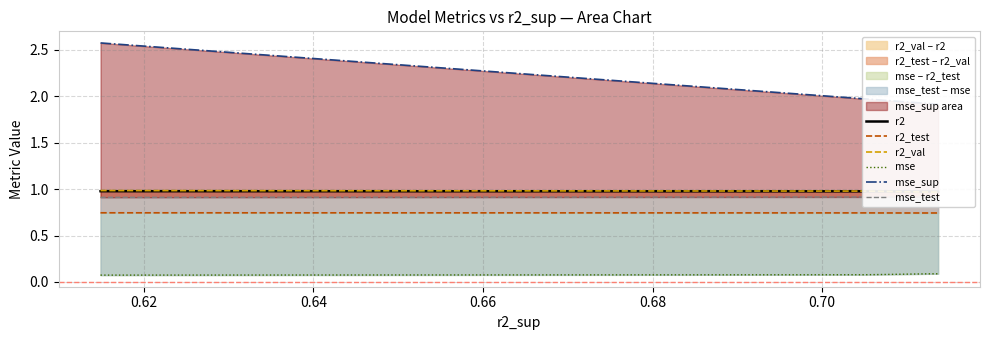

Reading left to right, extract all data points from this chart.

r2: 1.0	1.0	1.0	1.0	1.0	1.0	1.0
r2_test: 0.7	0.7	0.7	0.7	0.7	0.7	0.7
r2_val: 1.0	1.0	1.0	1.0	1.0	1.0	1.0
mse: 0.1	0.1	0.1	0.1	0.1	0.1	0.1
mse_sup: 2.6	2.0	2.0	2.0	1.9	1.9	1.9
mse_test: 0.9	0.9	0.9	0.9	0.9	0.9	0.9